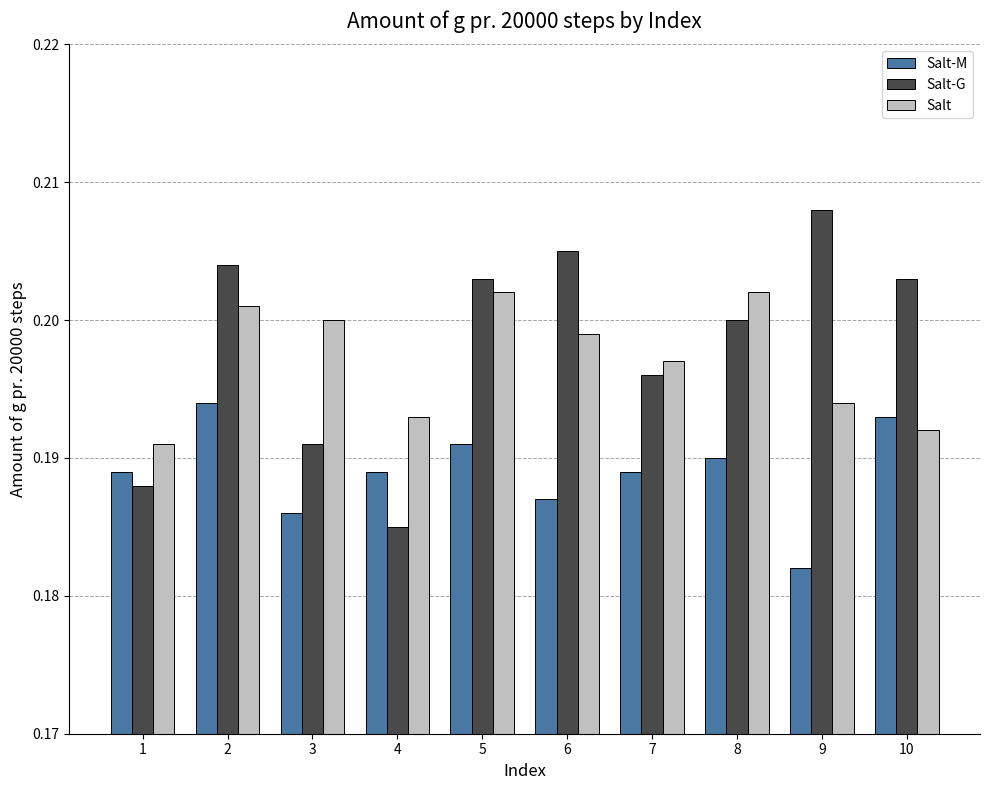

At how many categories does at least one series exceed 0?

10